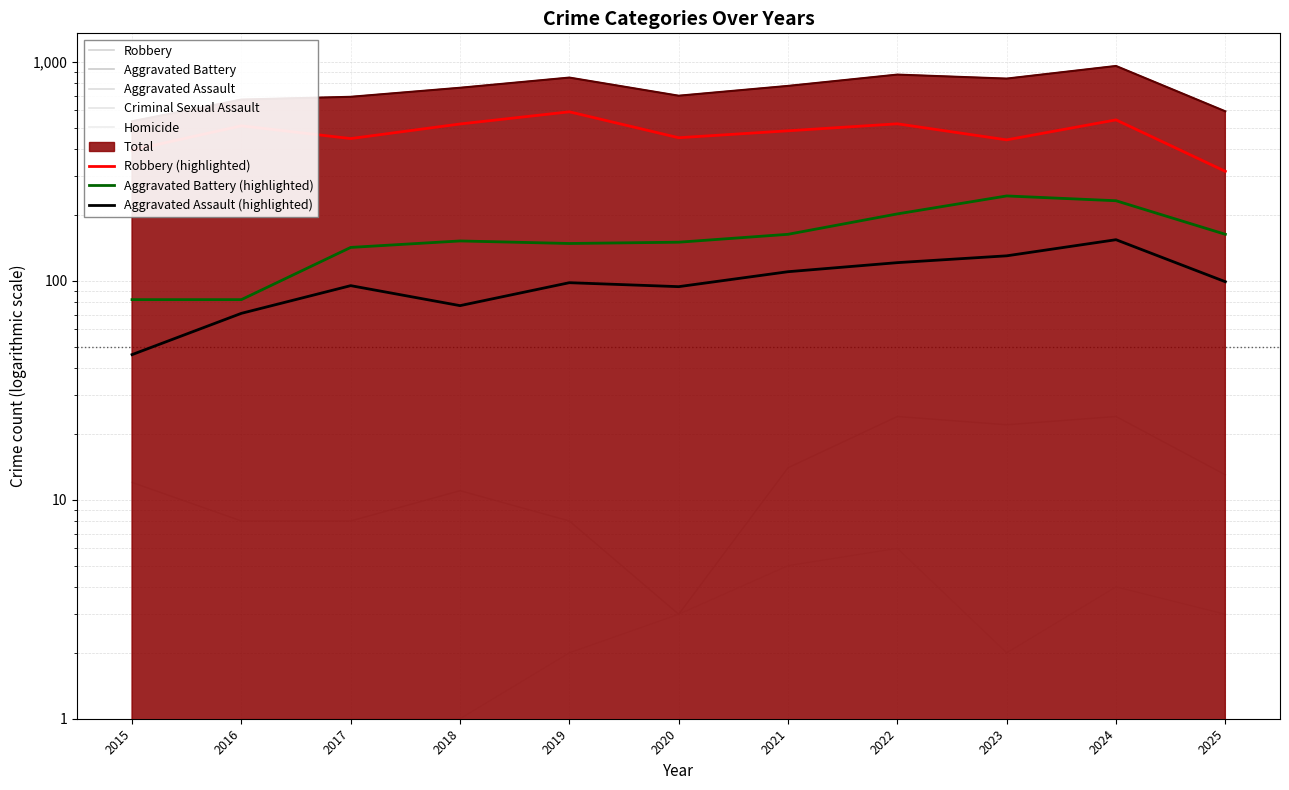

What is the spread (max minus min) of values at 2020?

697